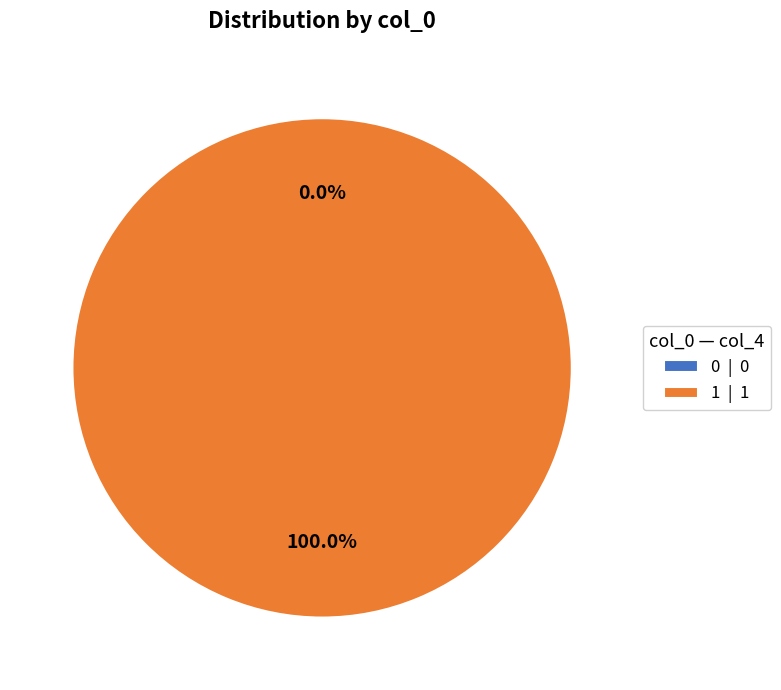

How many slices are in this pie chart?

2